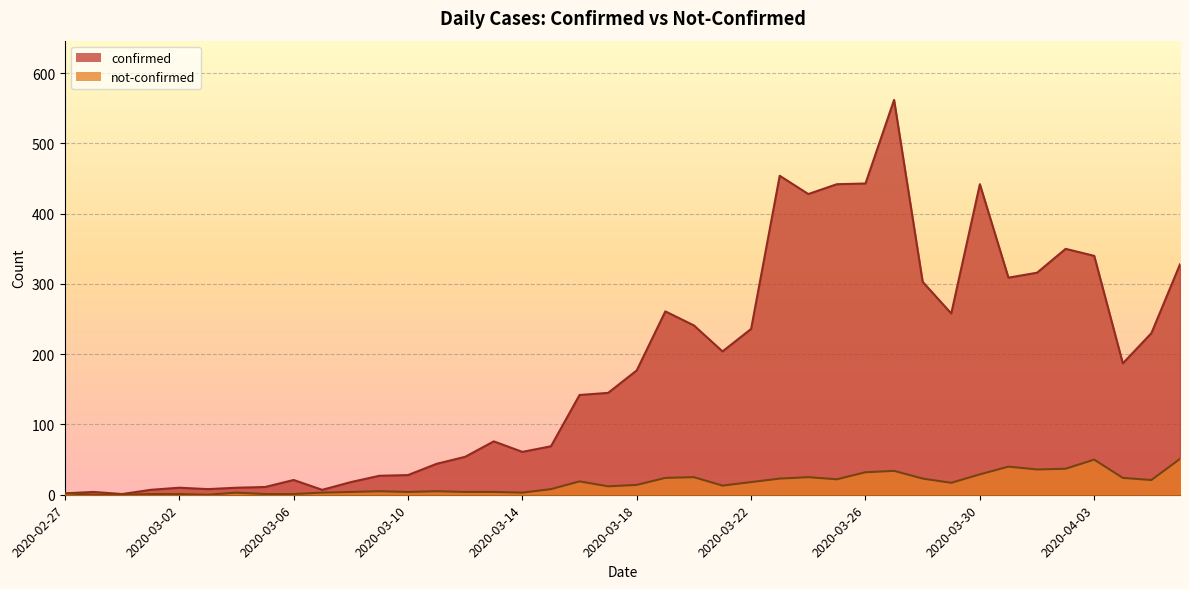

What position from the right is 2020-02-29?

38